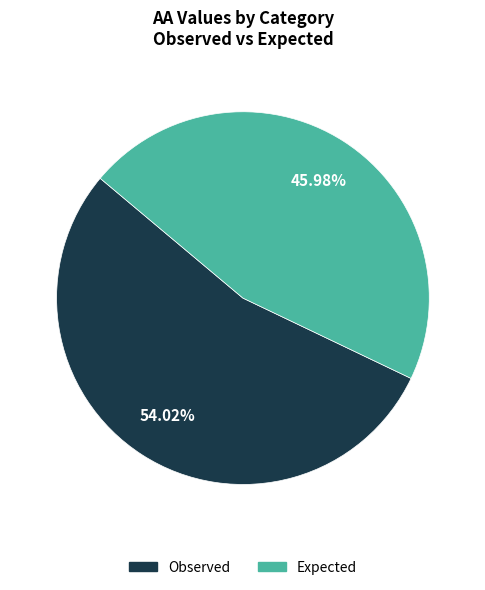

What percentage is the Observed slice, to the nearest percent?

54%